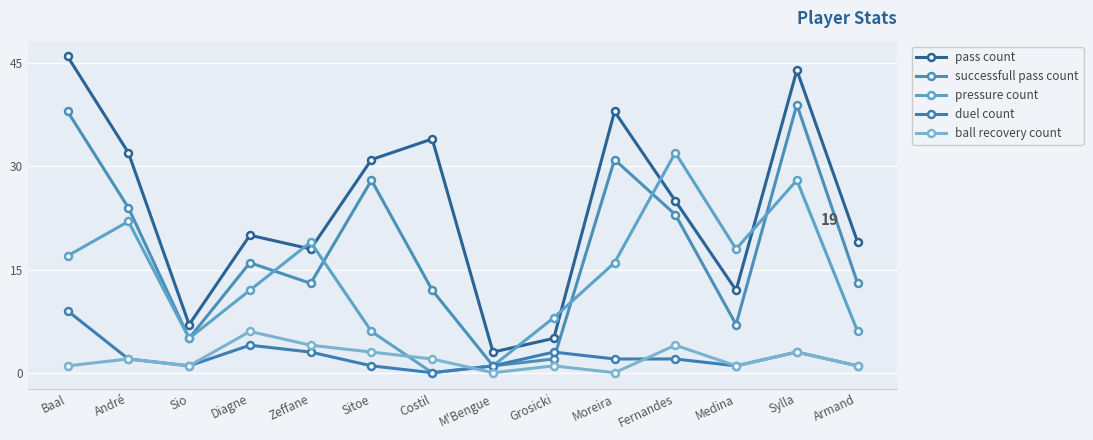

How many series are shown in this chart?

5